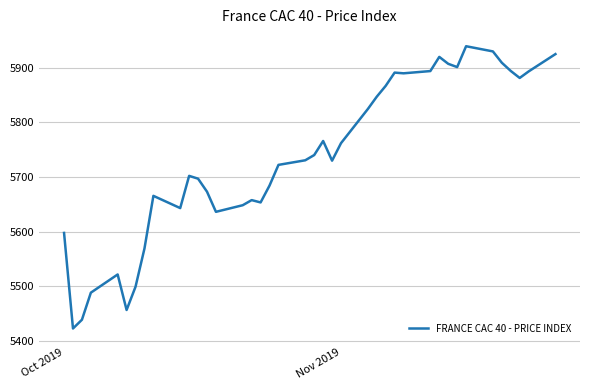

What is the smallest value displayed?

5422.8